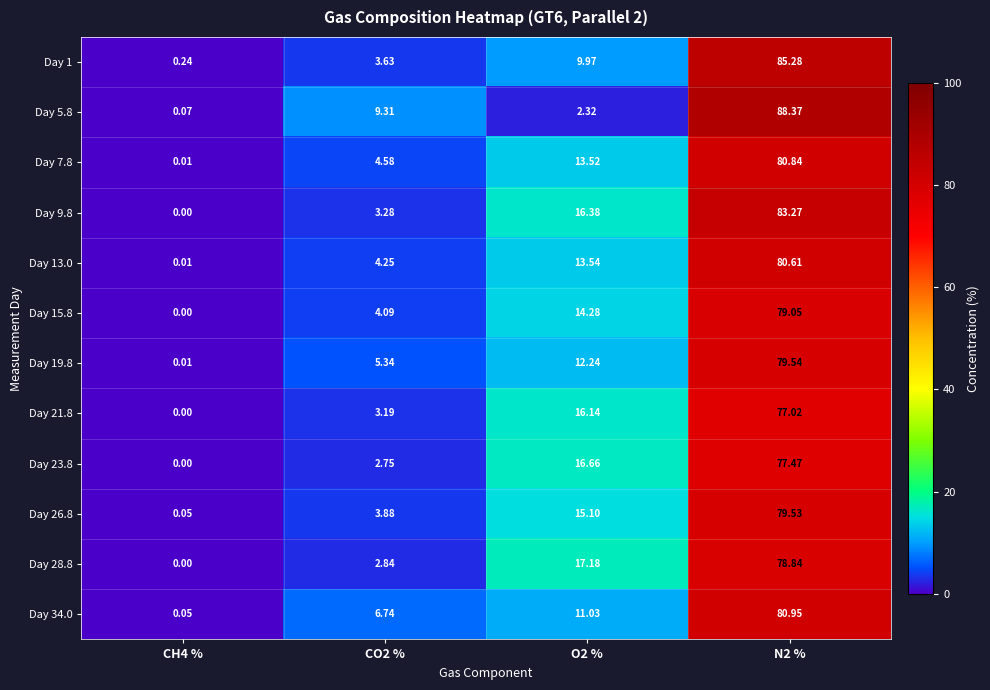

Between CH4 % and CO2 %, which series saw the biggest shift?

Day 5.8